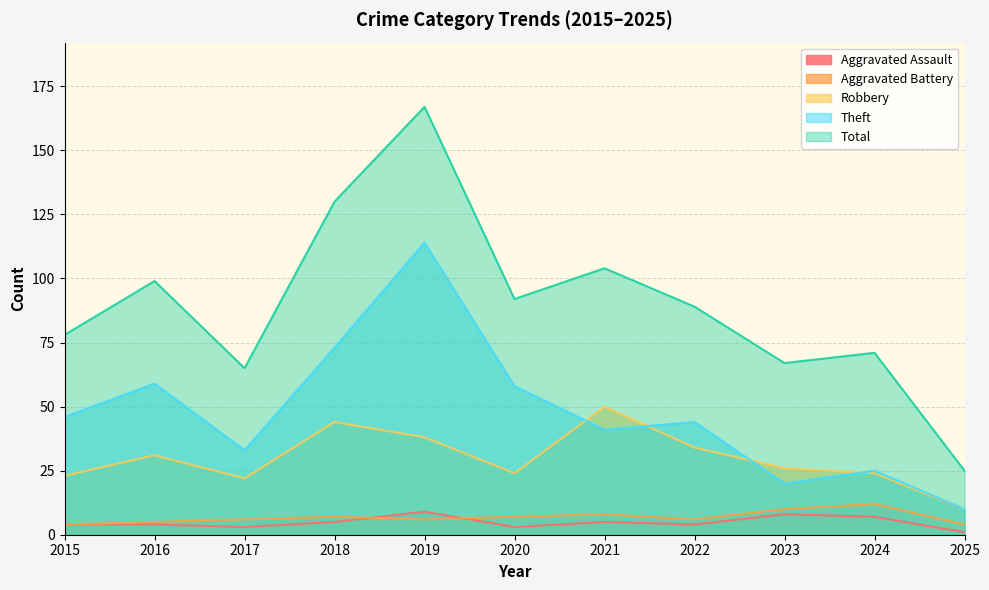

Between 2021 and 2018, which is larger?

2021